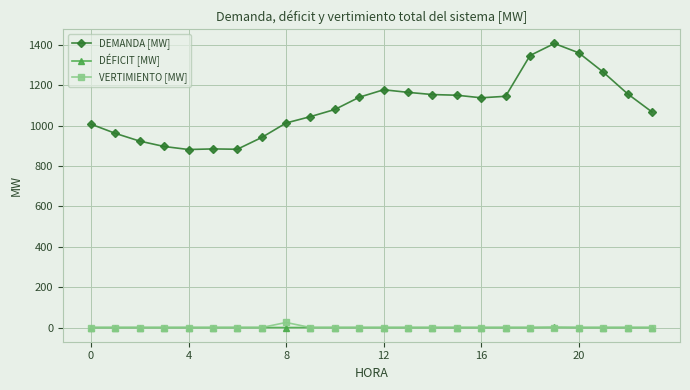

Which series has the widest spread of values?

DEMANDA [MW]